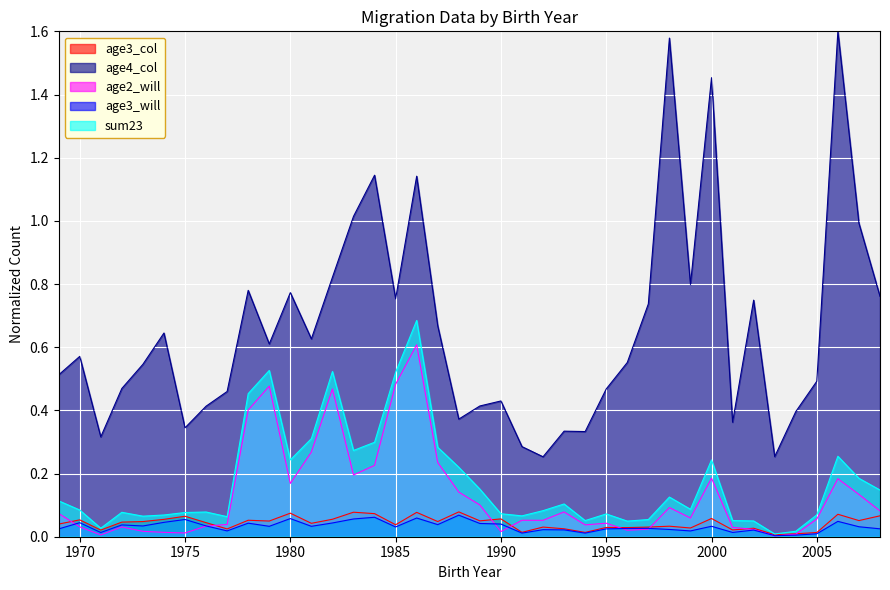

The age3_col series shows 0.0 at 2004. True or false?

True